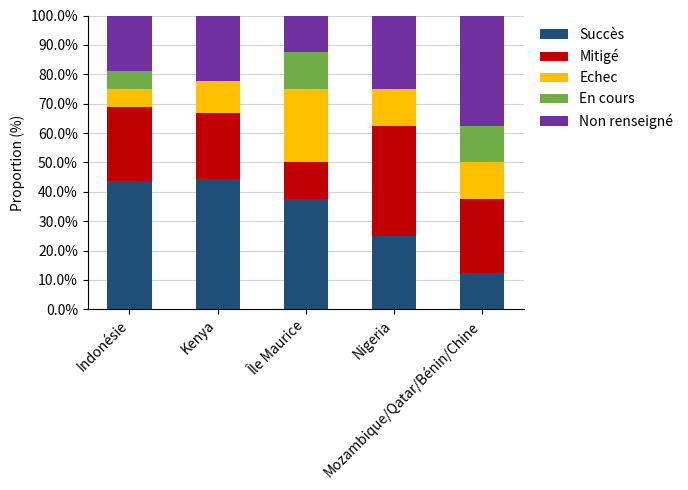

What are all the series names shown in the legend?

Succès, Mitigé, Echec, En cours, Non renseigné